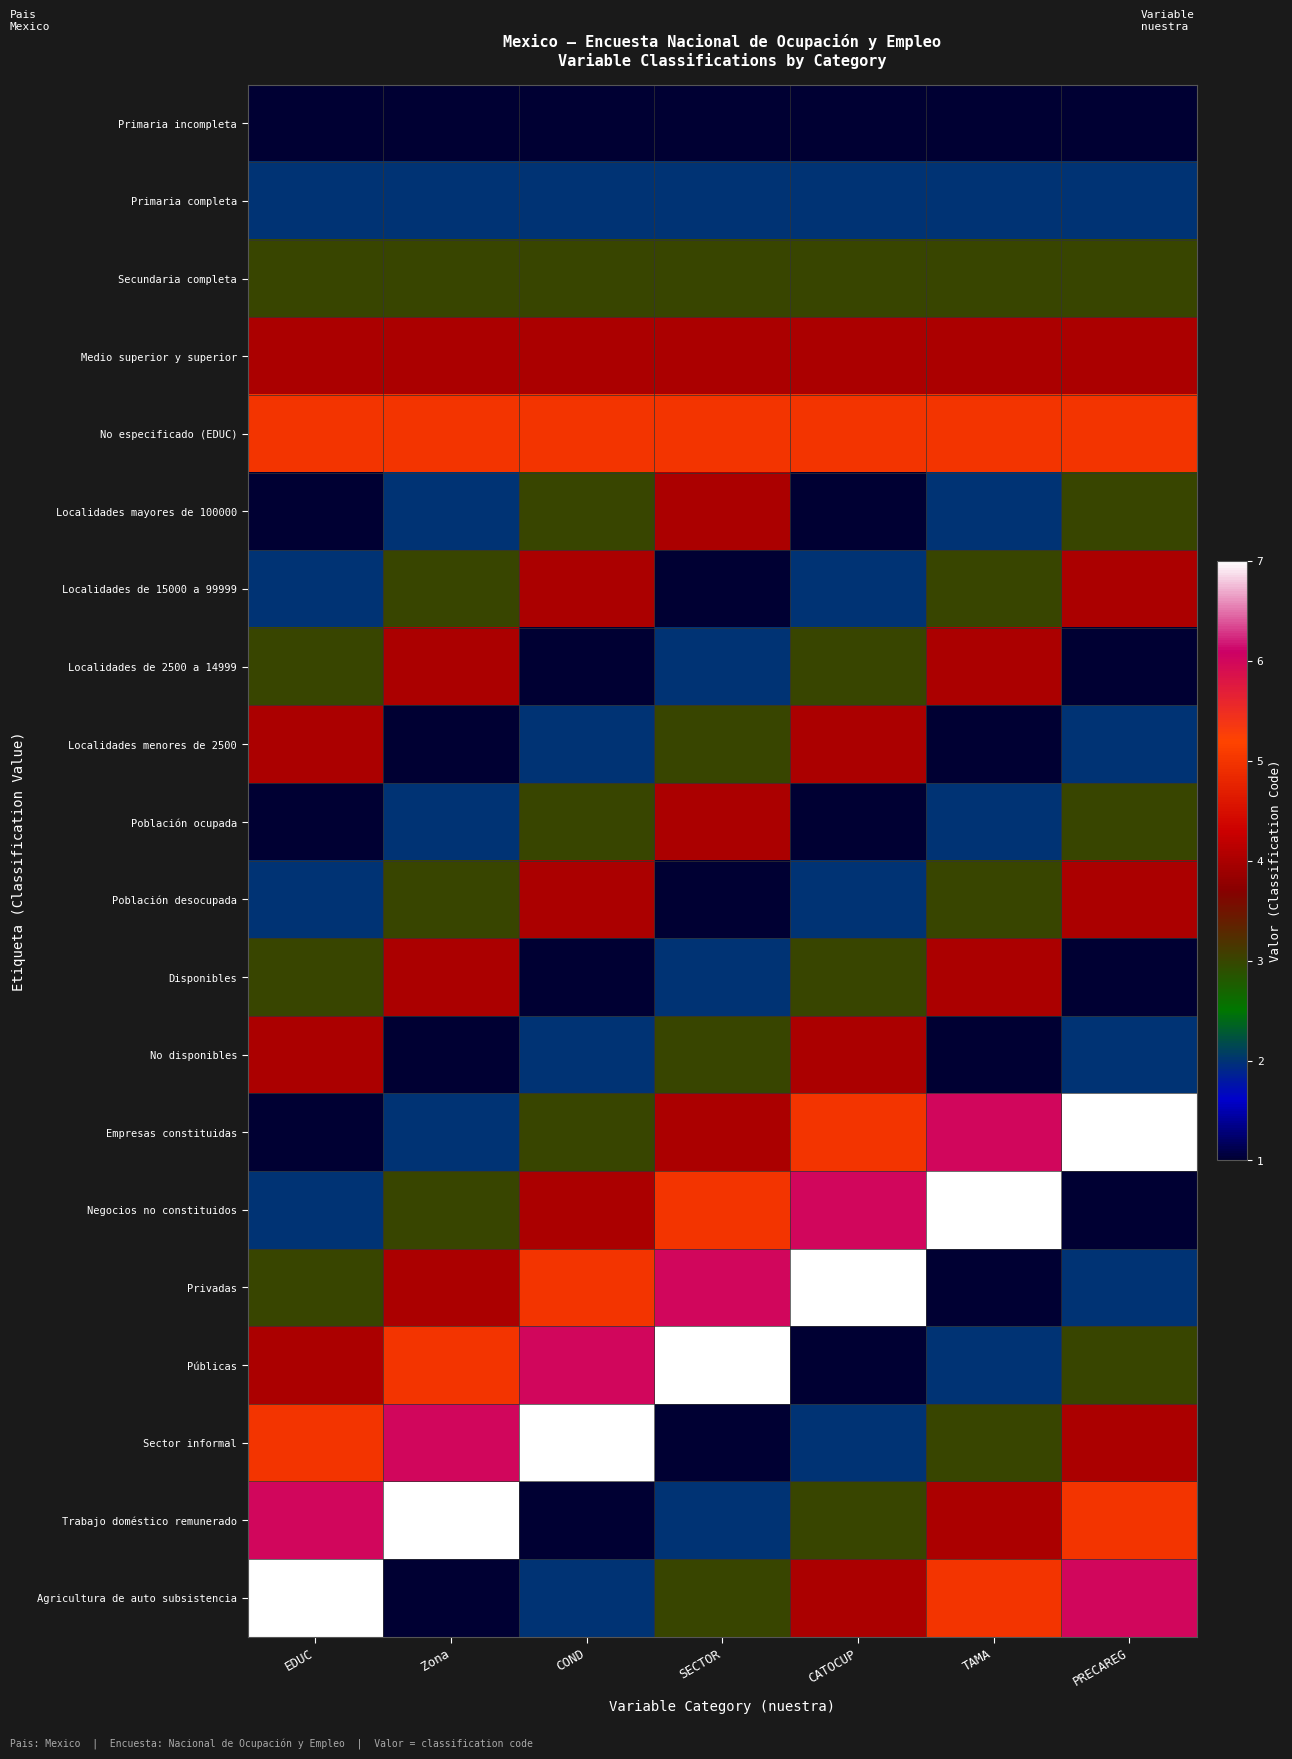

Count the number of data series in this chart.

20